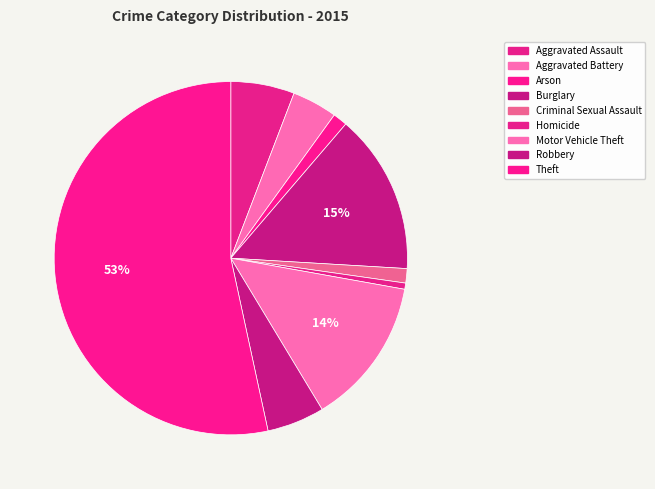

What percentage is NOT represented by Aggravated Battery?

95.9%